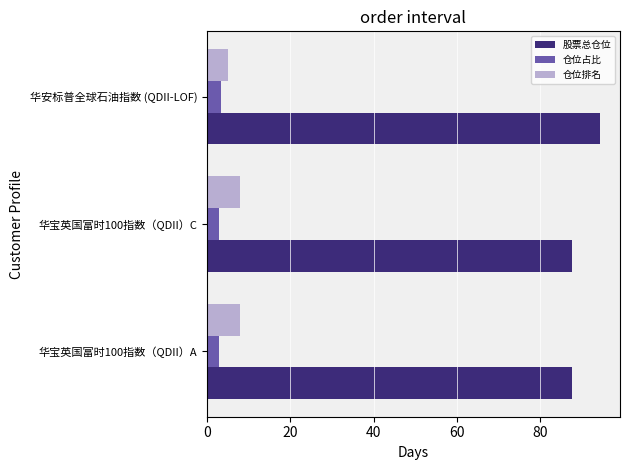

What is the maximum value for 仓位排名?

8.0